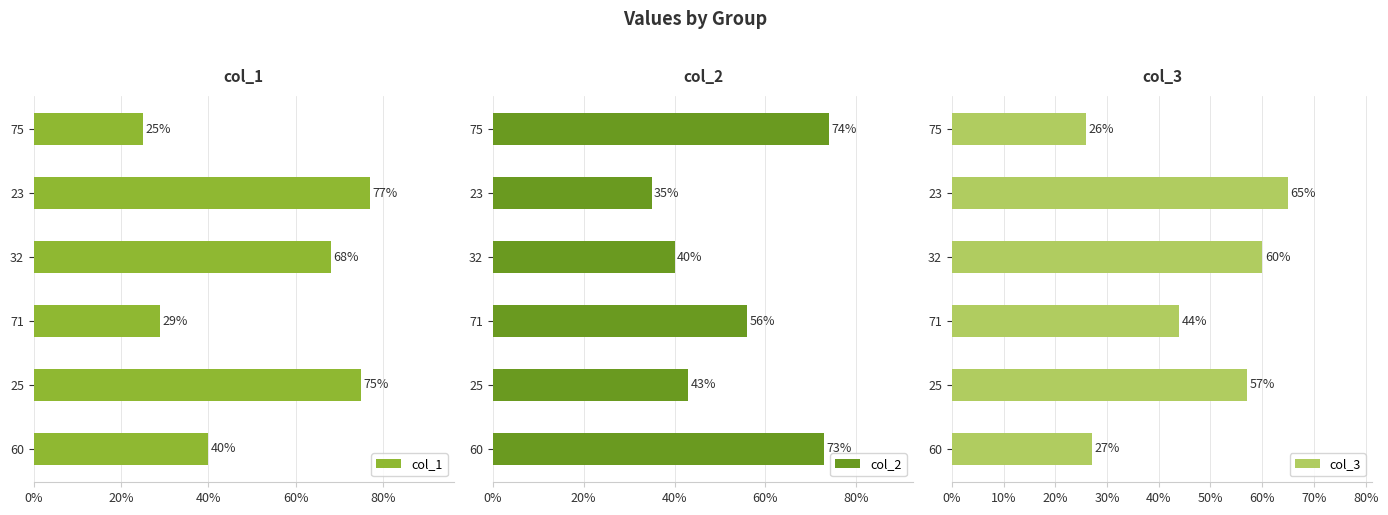

At which label does col_1 reach its peak?

23